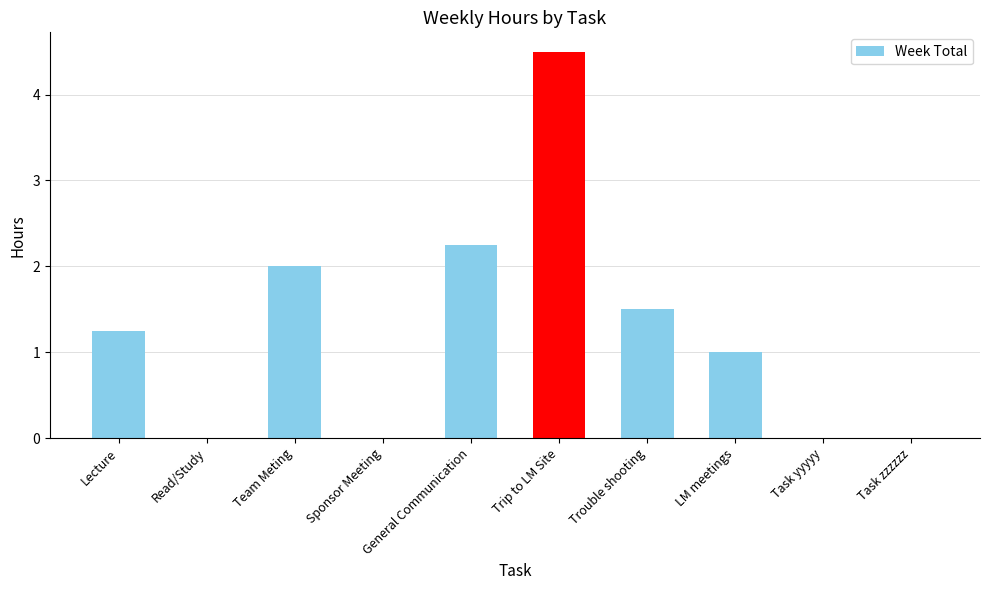

What is the sum of the values at Team Meting and Read/Study?

2.0